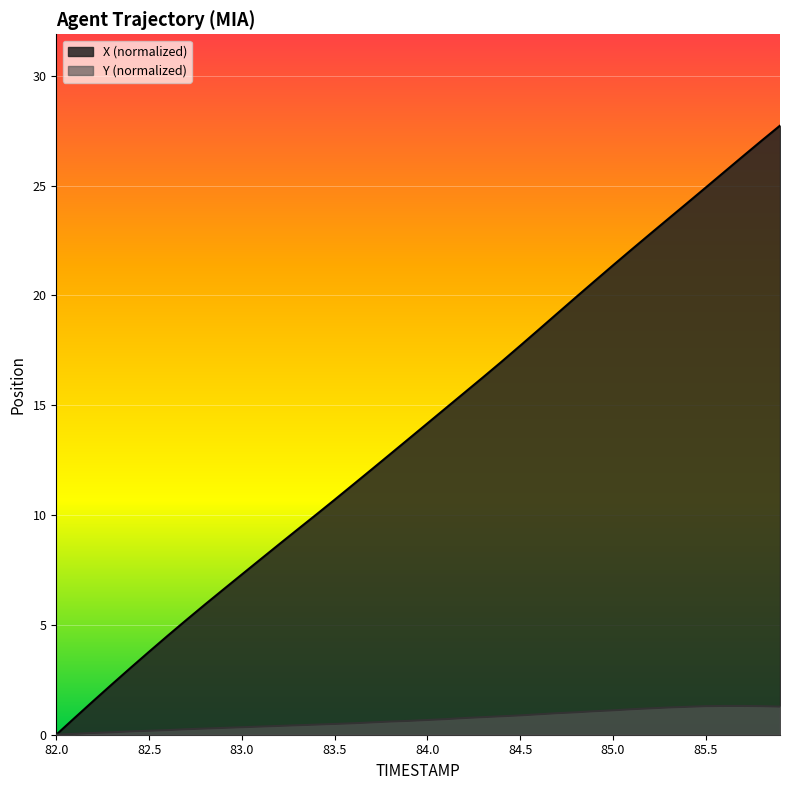

Is the value of X at 84.7 greater than the value of Y at 82.8?

Yes